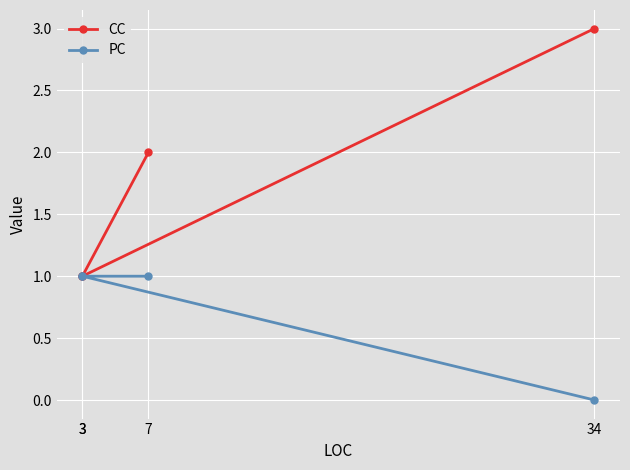

Where is PC nearest to the value 0?

34